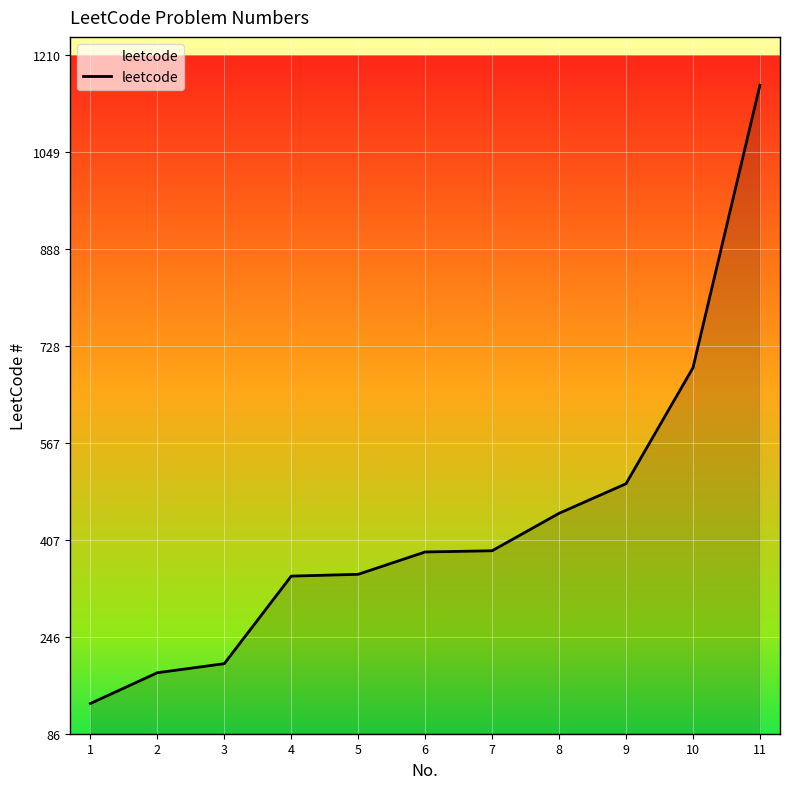

What is the maximum value shown in the chart?

1160